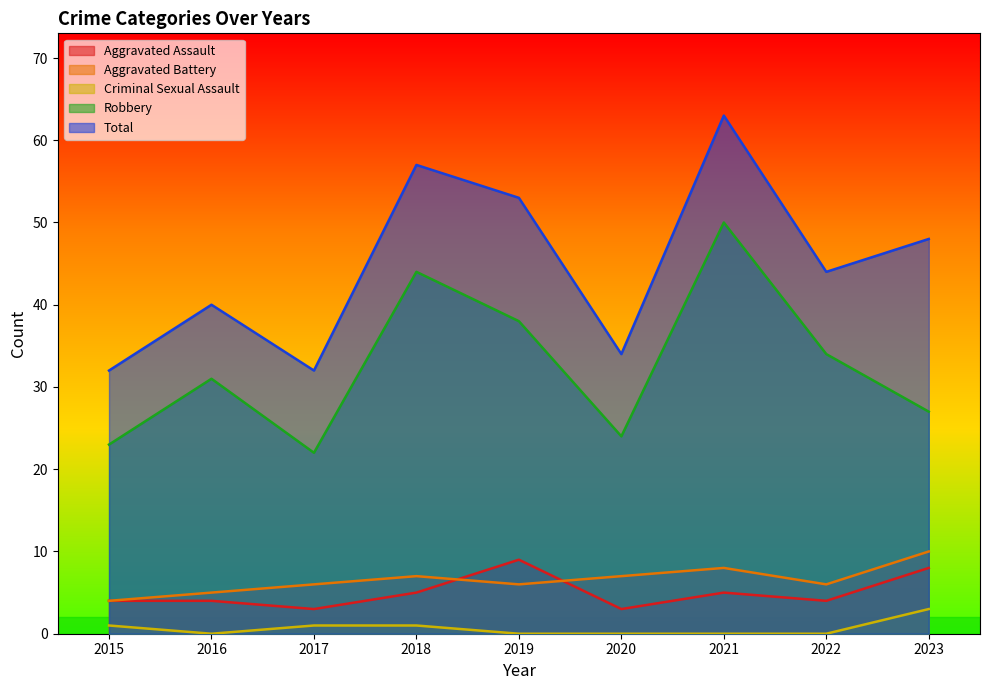

True or false: Criminal Sexual Assault has a value of 0 at 2016.

True